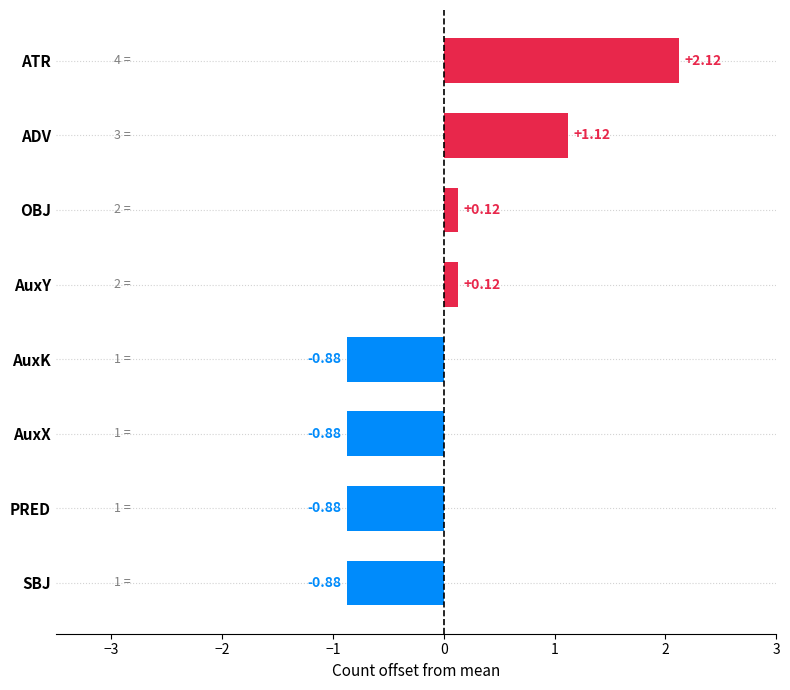

Which category has the highest value across all series?

ATR